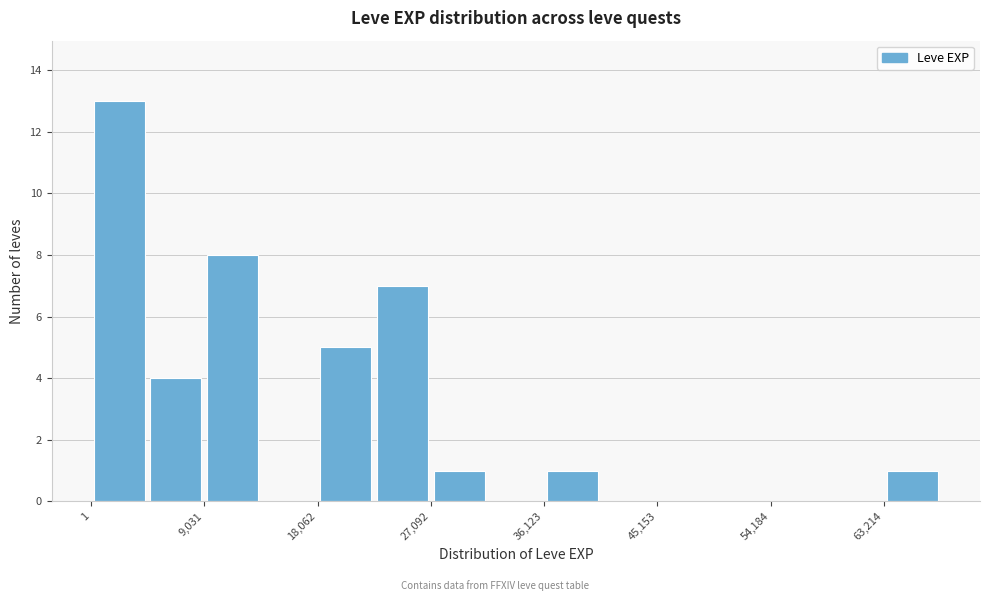

Reading left to right, list every bar in this chart as the range it spans on the x-axis followed by its height. Neither the bar edges nor the heights are printed on the chart, so give them approximately, as read against the axes.

0 to 5000: 13
5000 to 9000: 4
9000 to 14000: 8
14000 to 18000: 0
18000 to 23000: 5
23000 to 27000: 7
27000 to 32000: 1
32000 to 36000: 0
36000 to 41000: 1
41000 to 45000: 0
45000 to 50000: 0
50000 to 54000: 0
54000 to 59000: 0
59000 to 63000: 0
63000 to 68000: 1